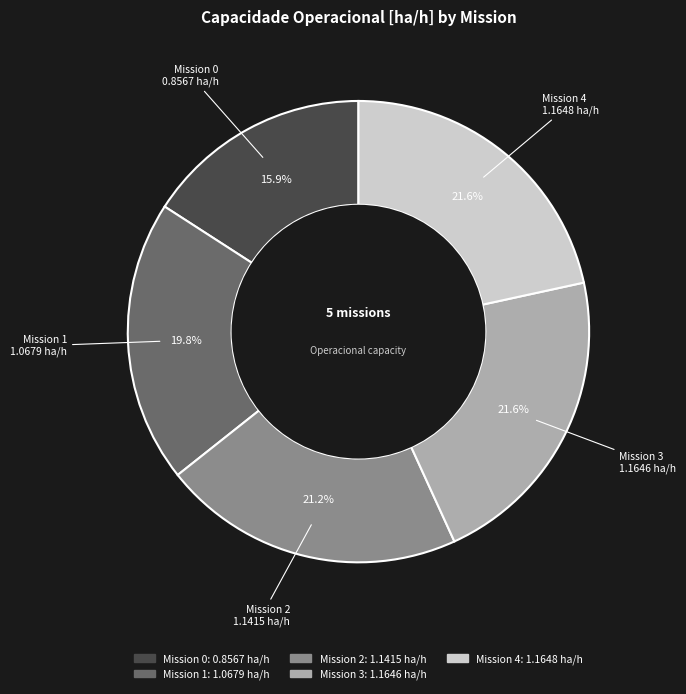

Is there any slice that represents more than half of the pie?

No